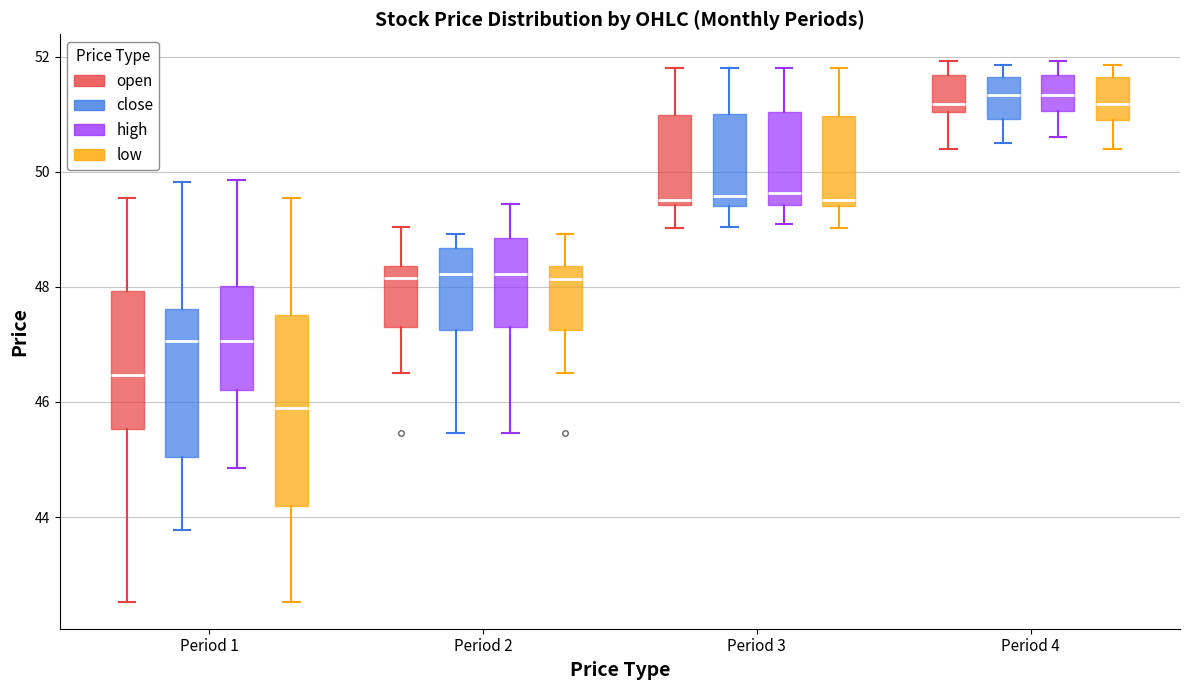

Where does the upper whisker of the box for Period 1 (open) end on the y-axis? The values are not printed on the chart, so give them approximately, as read against the axis.

49.6